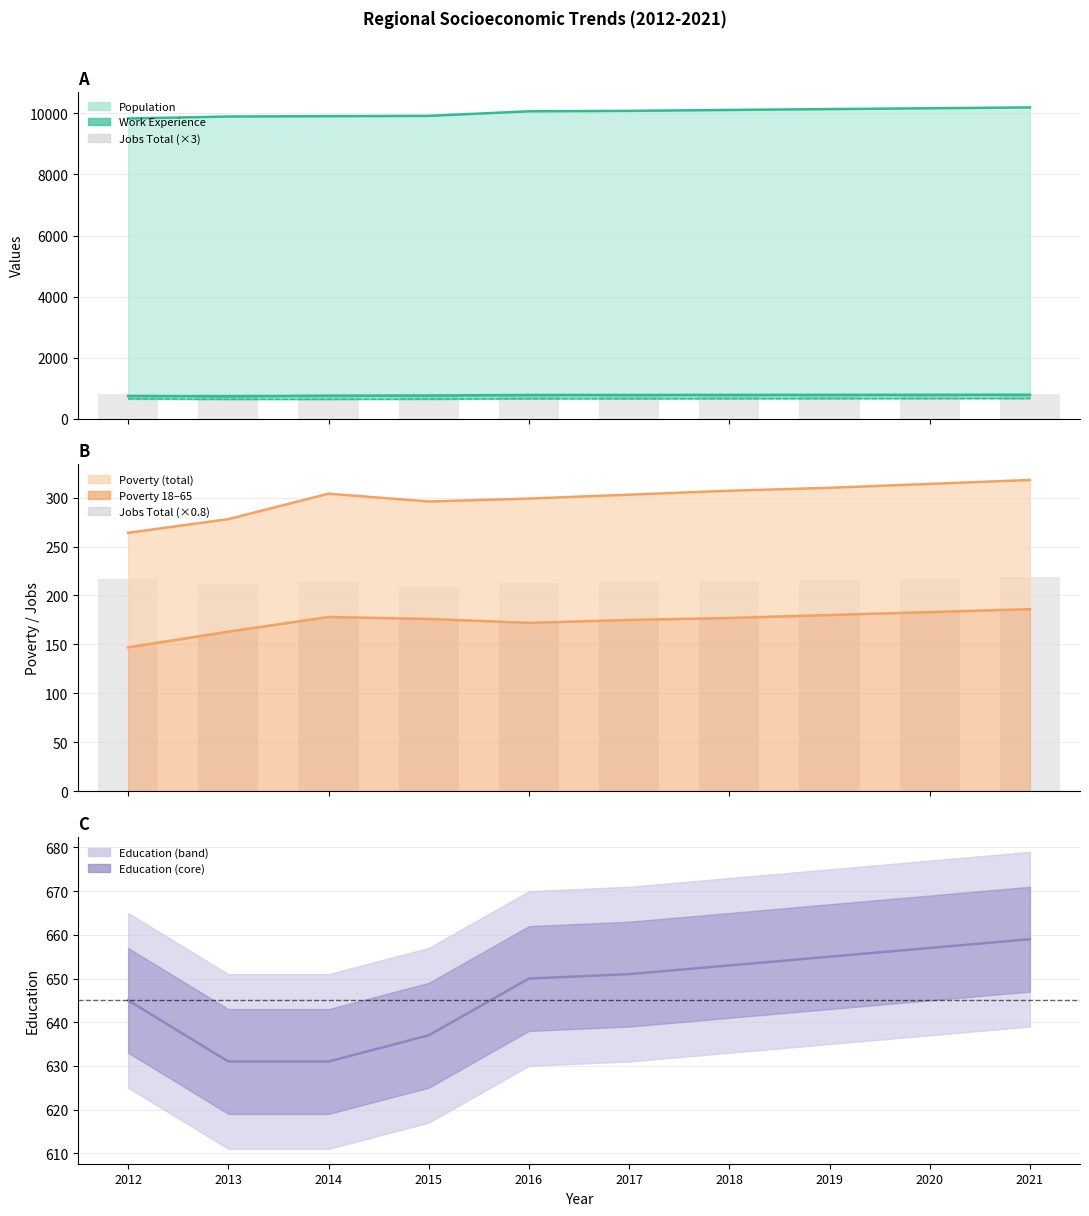

What are all the series names shown in the legend?

Population, Poverty, Poverty_18to65, Work_Experience, Education, JobsTotal